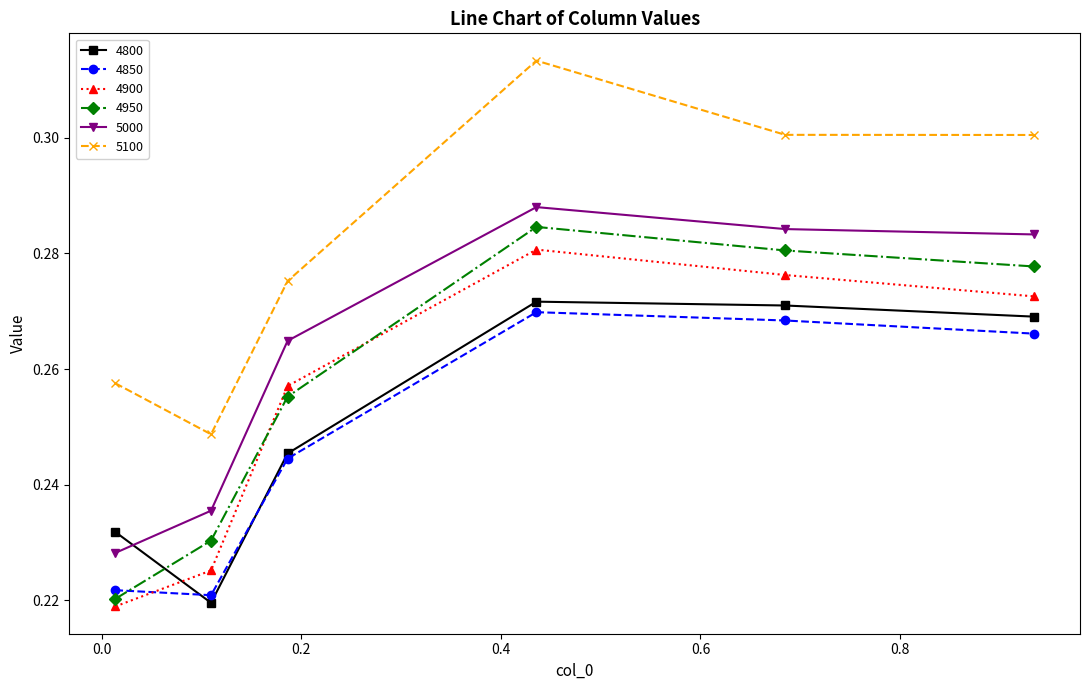

At how many categories does at least one series exceed 0?

6